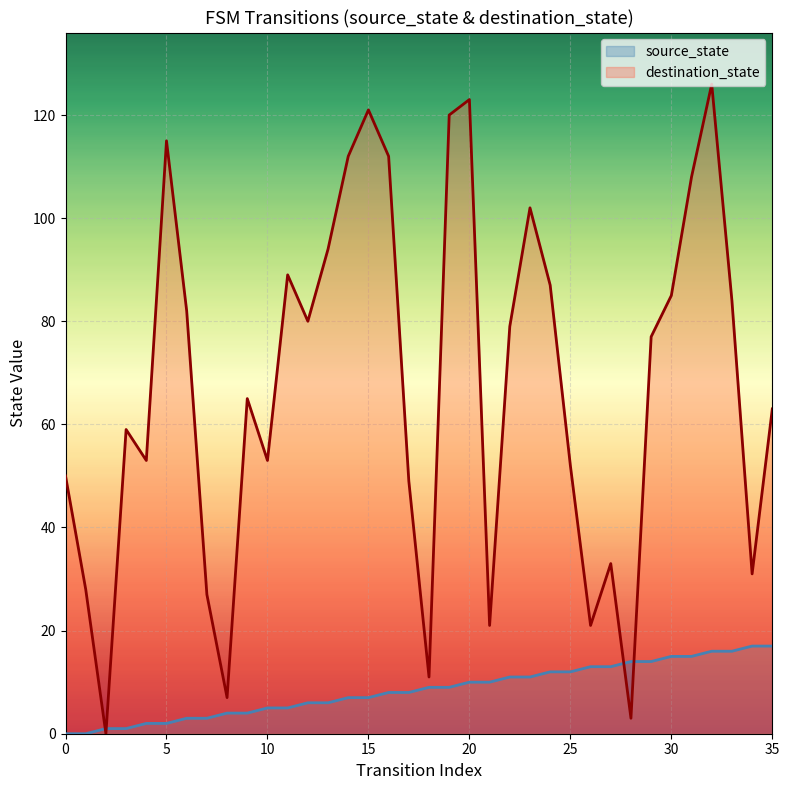

Which series changed the most between 21 and 27?

destination_state